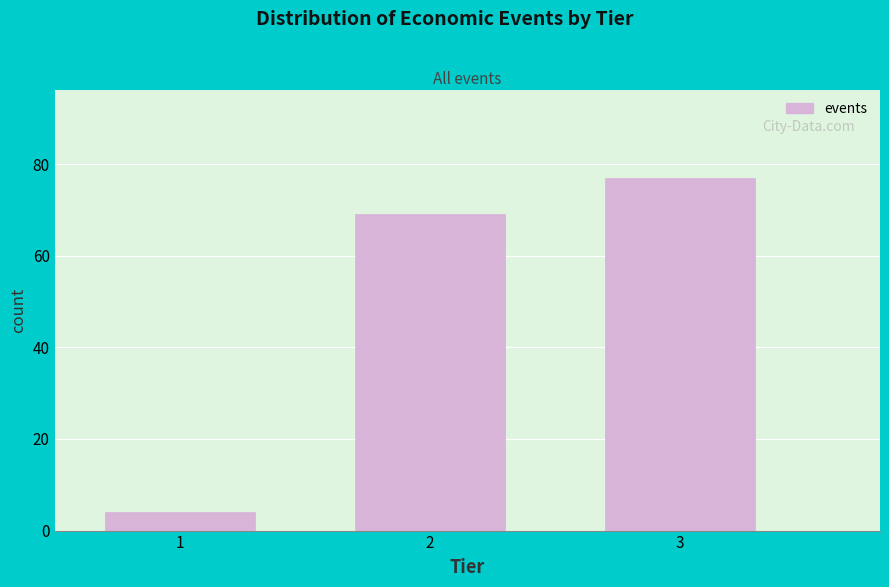

Reading right to left, transcribe all the data shown in this chart.

3=77	2=69	1=4